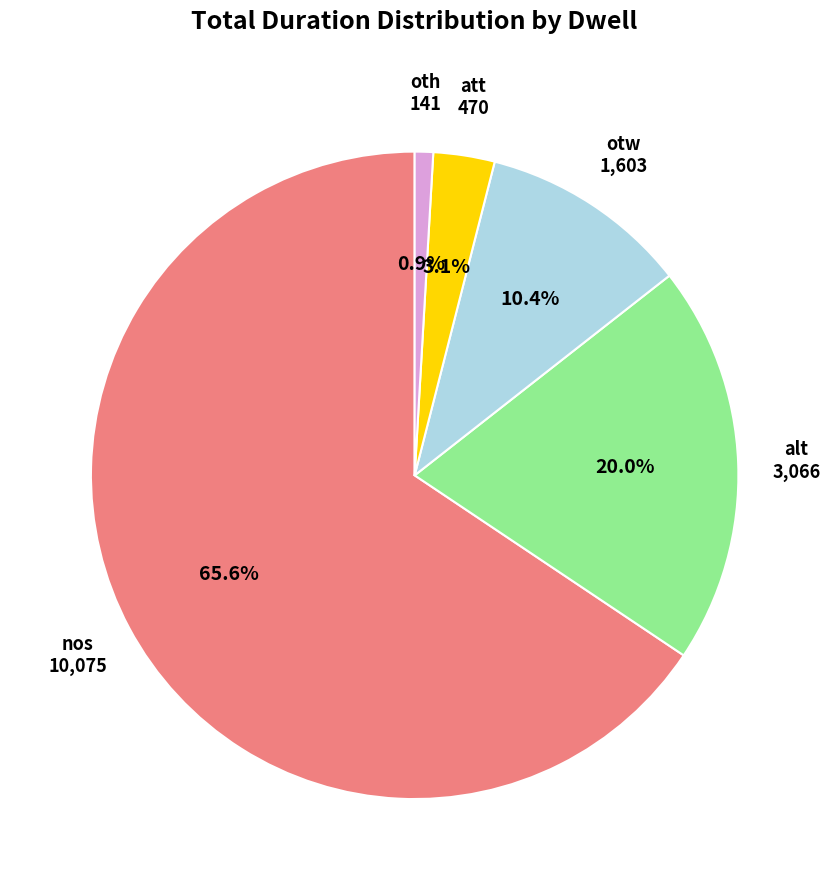

Count the number of slices in the pie.

5